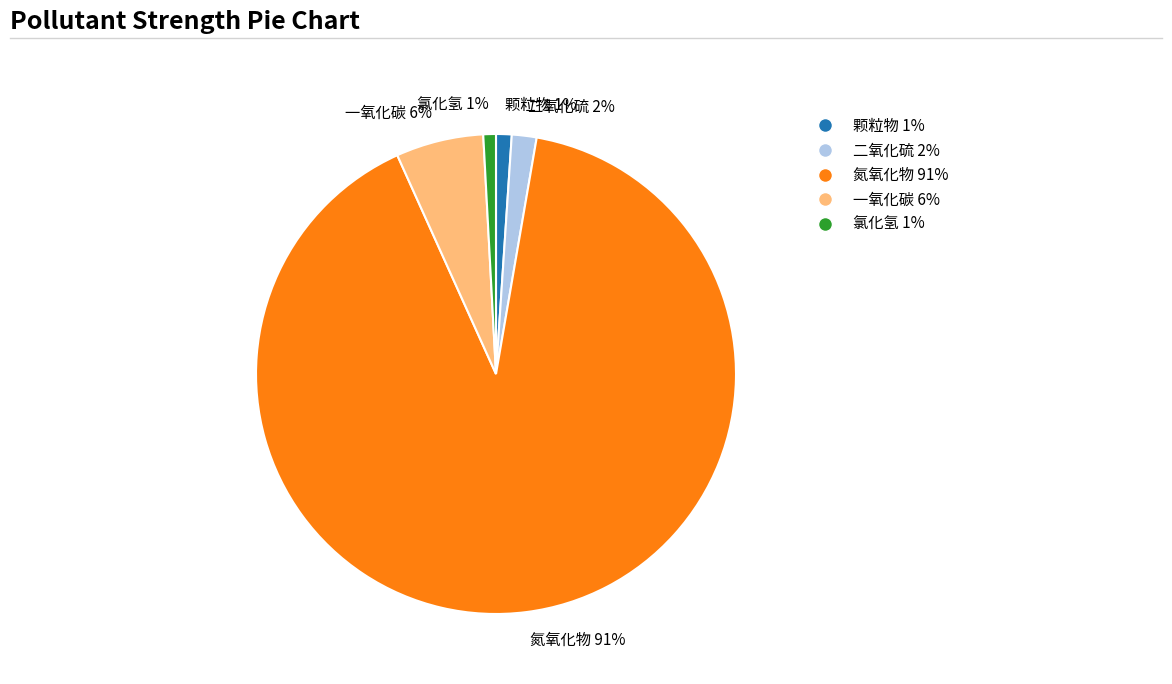

To the nearest percent, what is the difference between the 氮氧化物 and 颗粒物 slice percentages?

89%